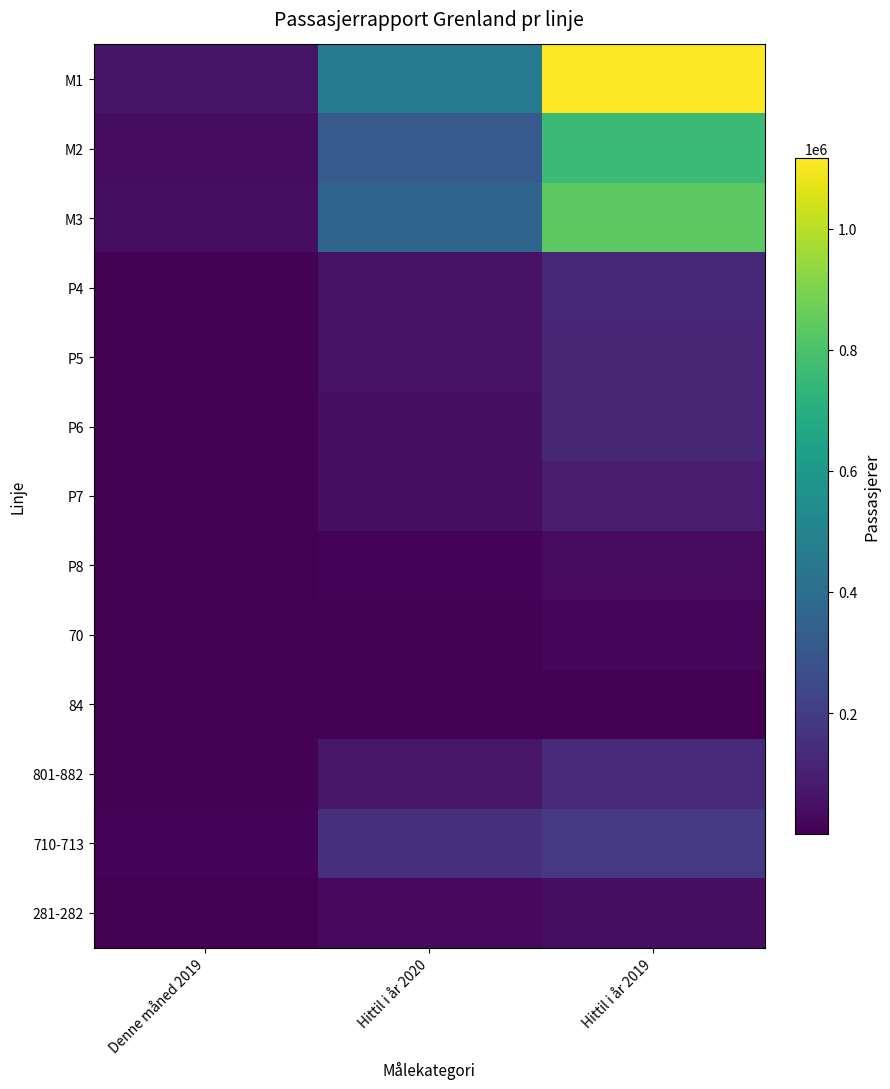

Which series has the widest spread of values?

M1